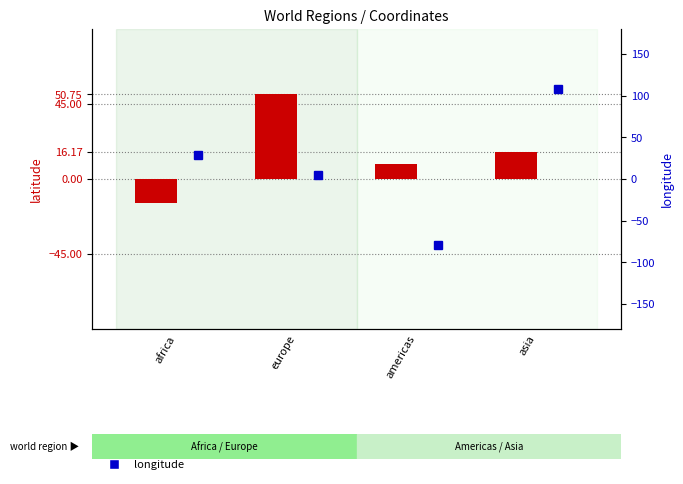

At asia, list the series in order from smallest to largest.

latitude, longitude